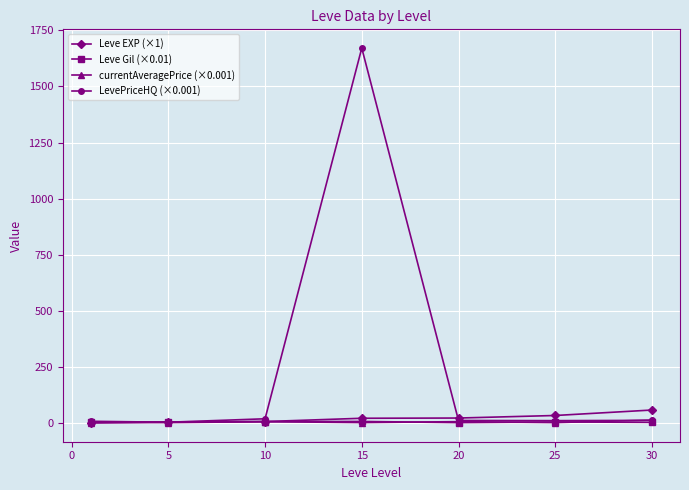

What is the highest value of the LevePriceHQ (×0.001) series?

1670.6